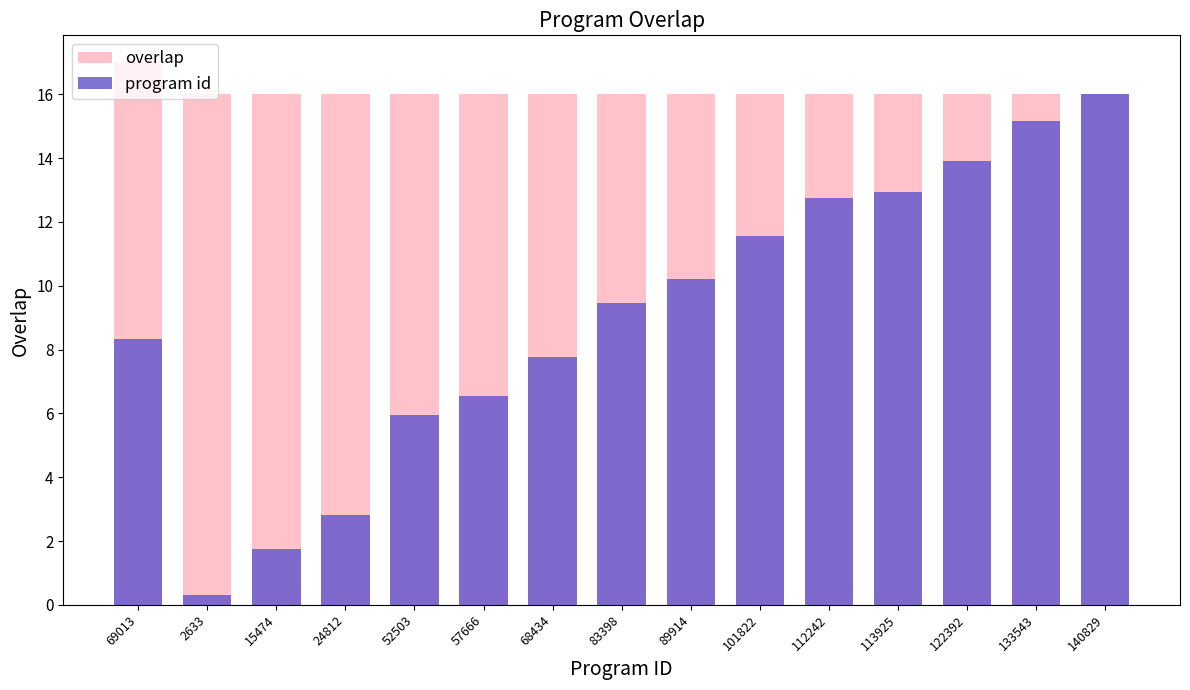

The program id series shows 7.8 at 68434. True or false?

True